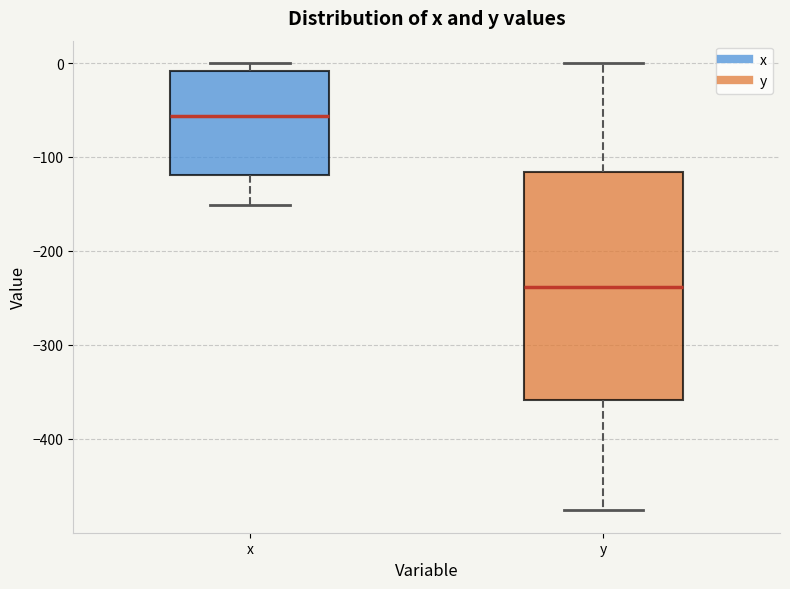

Reading left to right, read every box against the y-axis: the position of its median line, the range the box covers, and the ends of its whiskers. The values are not printed on the chart, so give them approximately, as read against the axis.

x: median -60, box -120 to -10, whiskers -150 to 0
y: median -240, box -360 to -120, whiskers -480 to 0